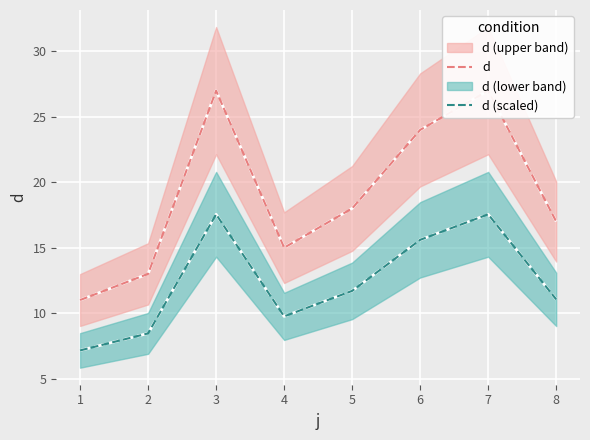

What is the maximum value for d (scaled)?

17.6